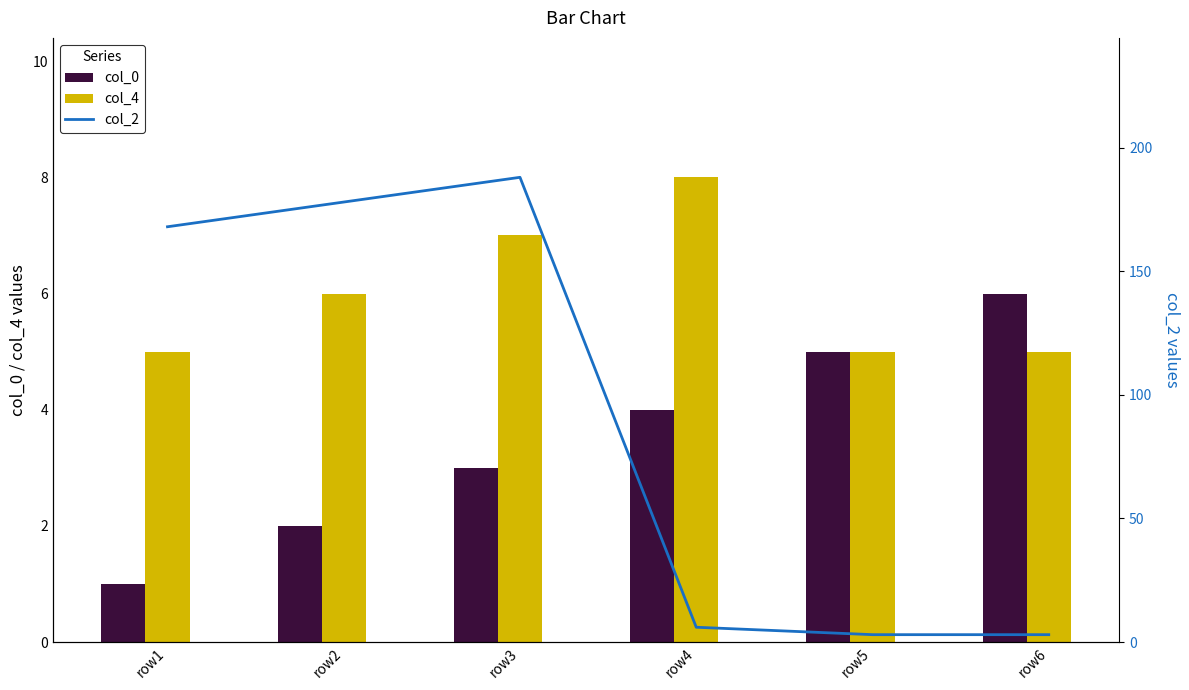

What is the difference between the col_0 values at row1 and row4?

3